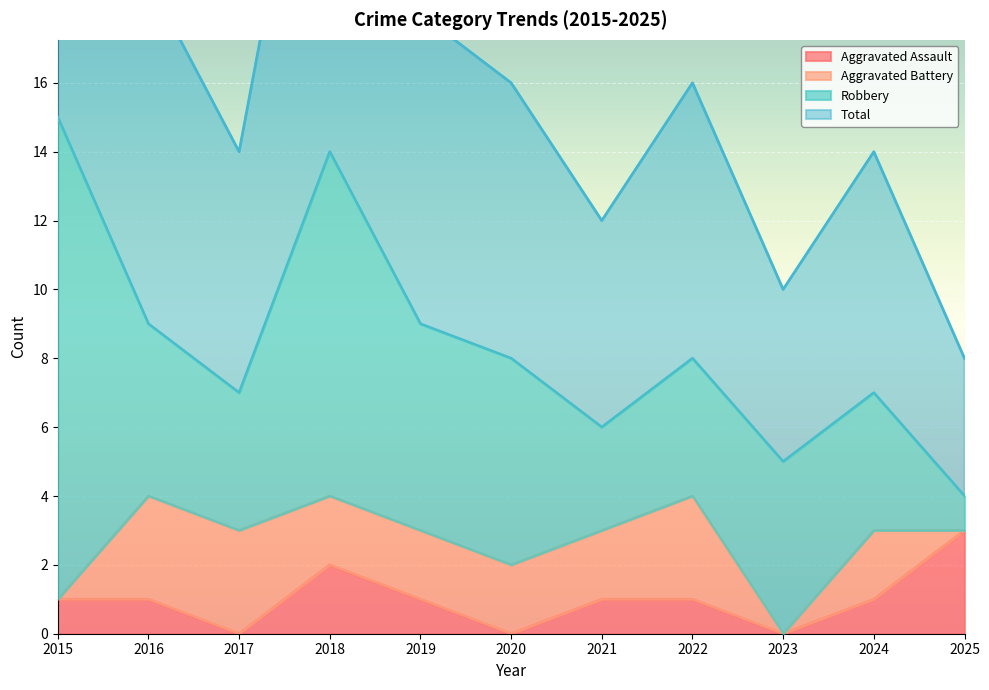

What is the sum of all Aggravated Assault values?

11